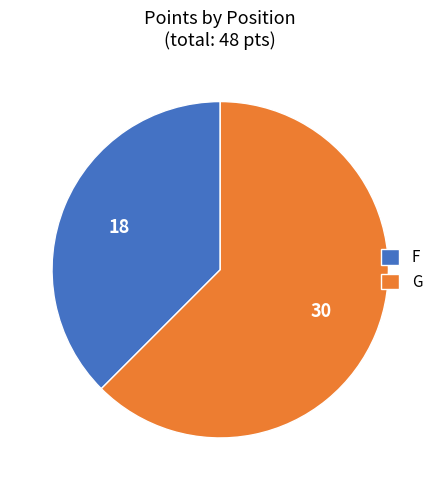

Does F account for over 50% of the chart?

No